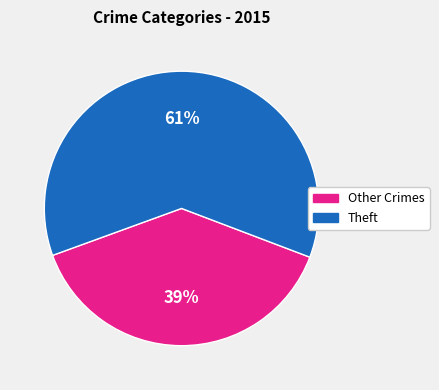

Do Theft and Other Crimes together represent more than half of the pie?

Yes